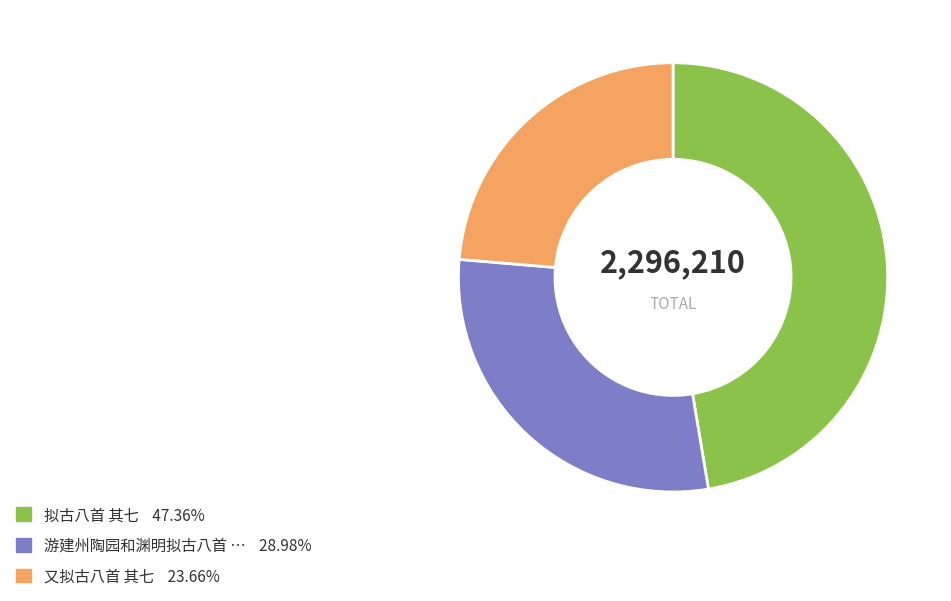

Is there any slice that represents more than half of the pie?

No